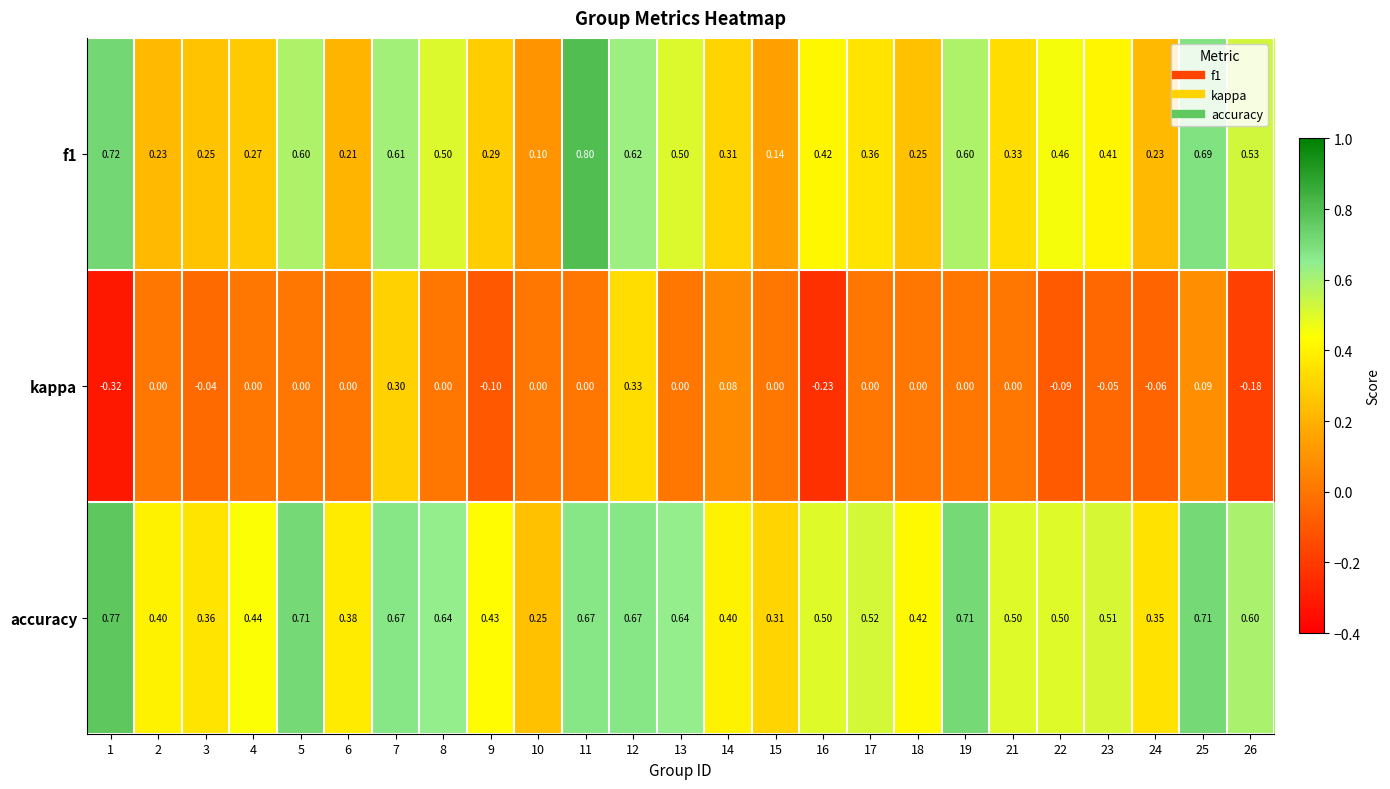

Is the value of accuracy at 4 greater than the value of kappa at 21?

Yes